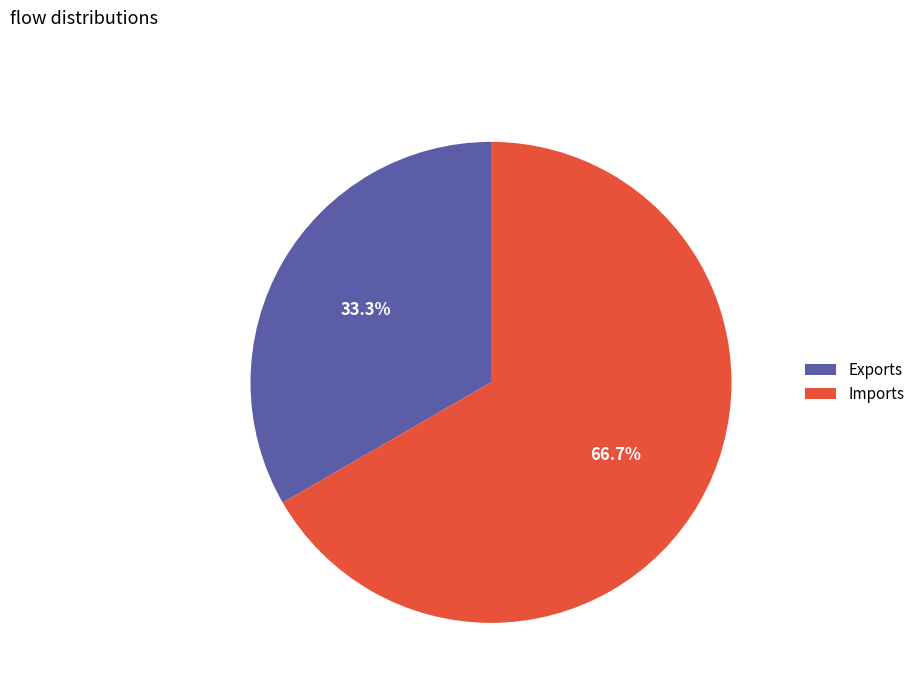

Does Imports account for over 50% of the chart?

Yes